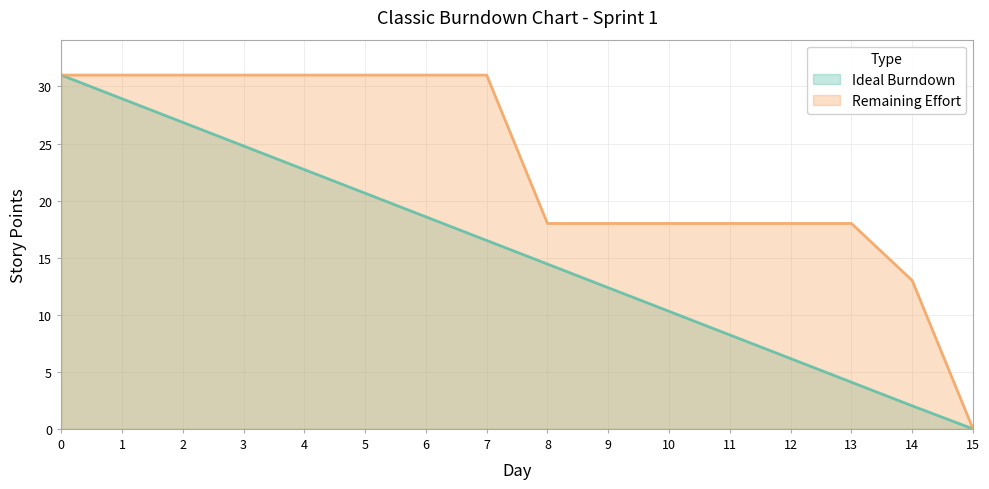

At how many categories does at least one series exceed 25?

8